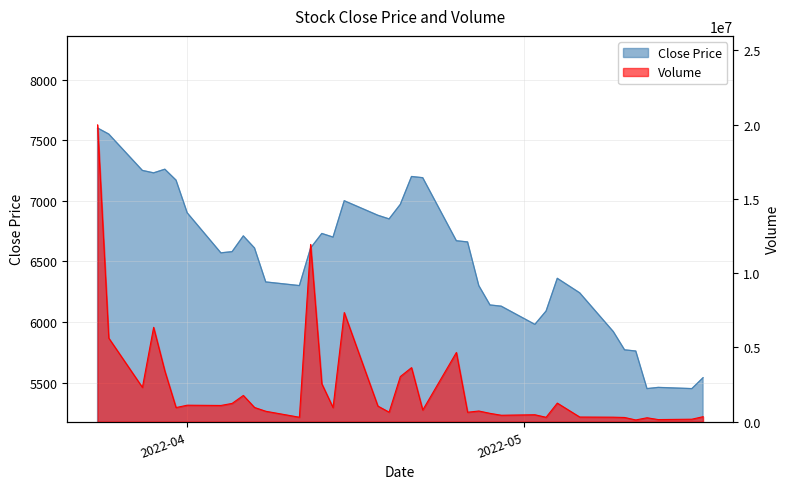

Is the value of Volume at 35 greater than the value of Close at 18?

Yes